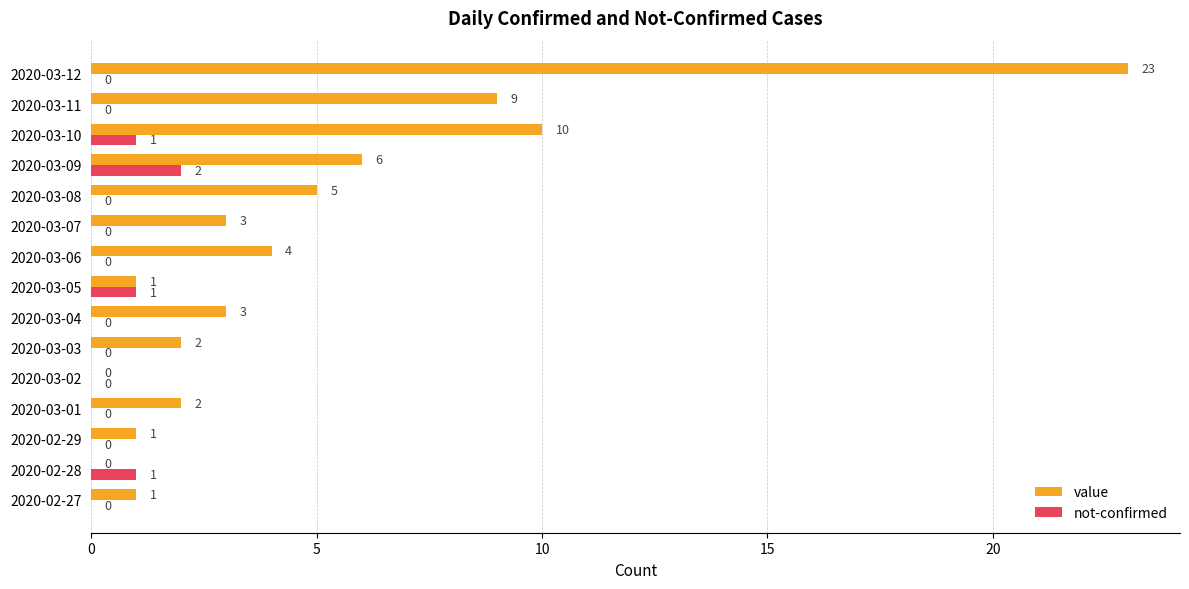

Between 2020-02-28 and 2020-03-06, which series saw the biggest shift?

value